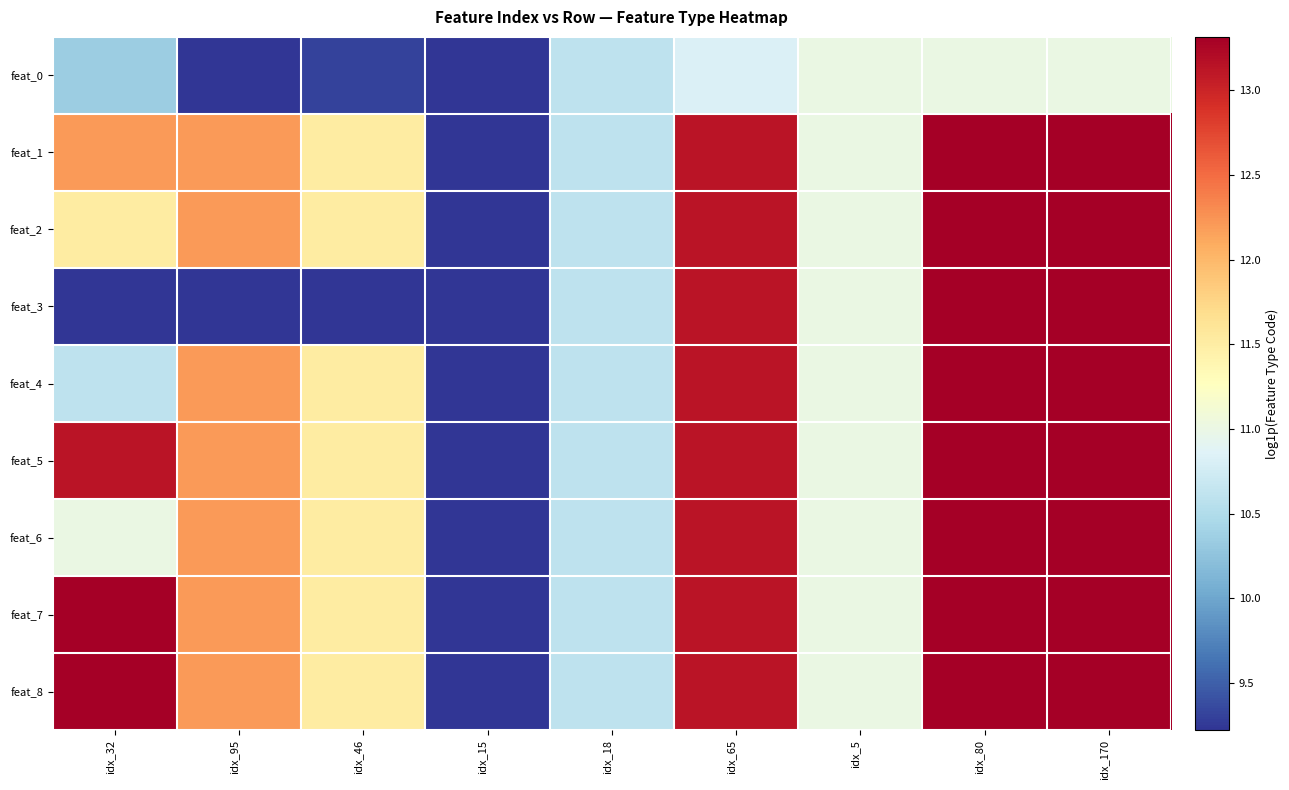

Rank the series by their maximum value, from lowest to highest.

feat_0, feat_1, feat_2, feat_3, feat_4, feat_5, feat_6, feat_7, feat_8